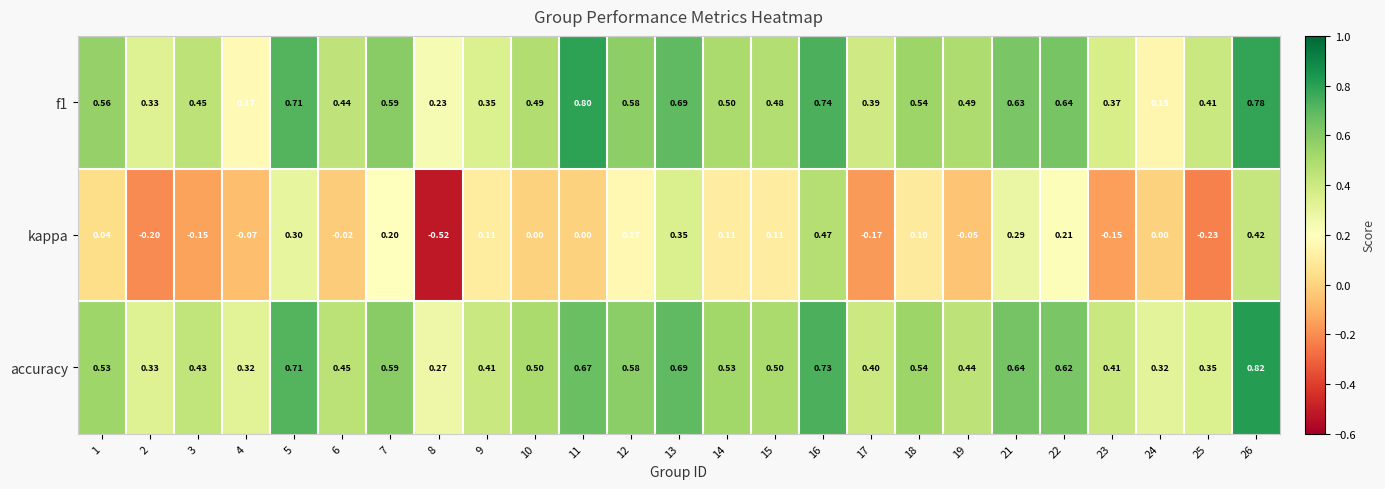

Which series has the largest total across all categories?

accuracy